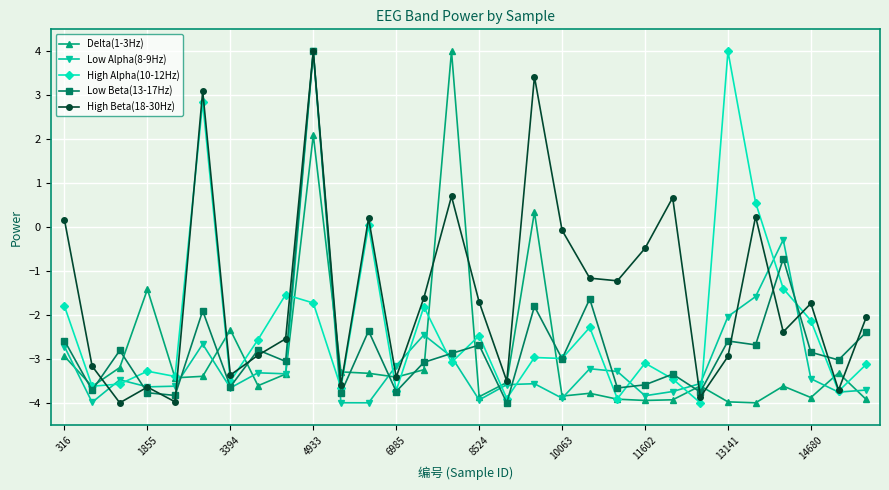

What is the minimum value shown in the chart?

-4.0